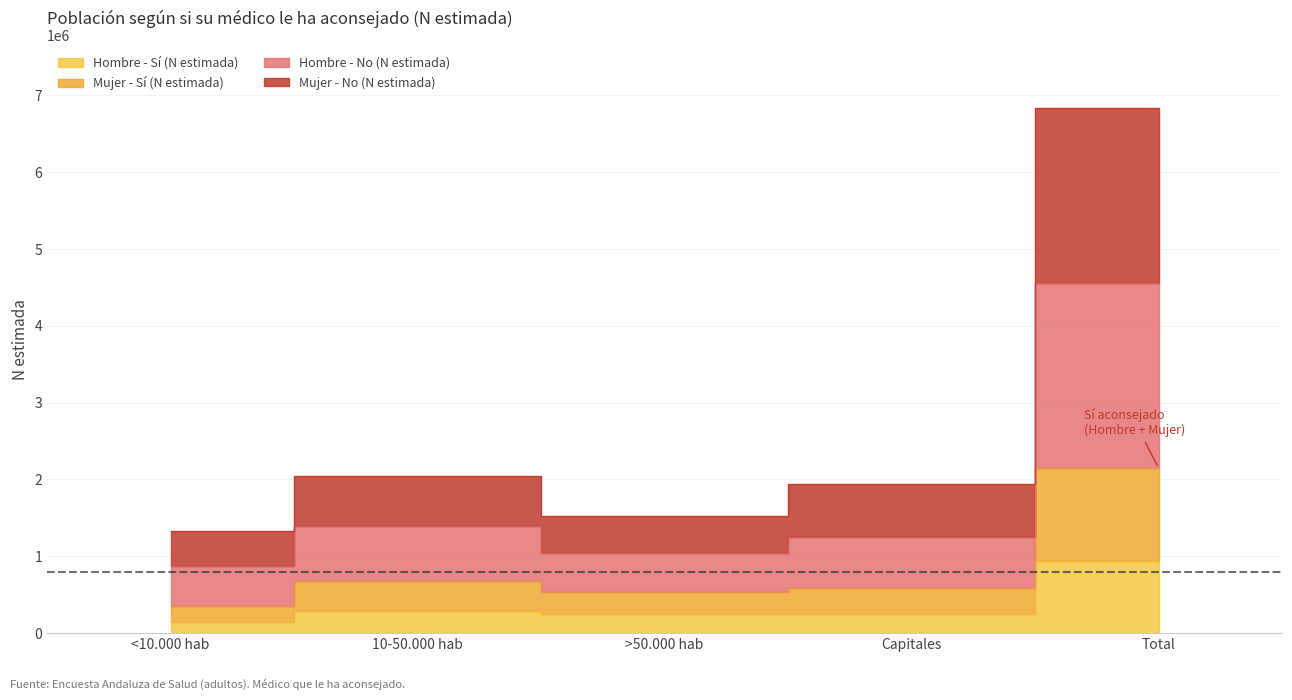

At how many categories does at least one series exceed 3199447?

1